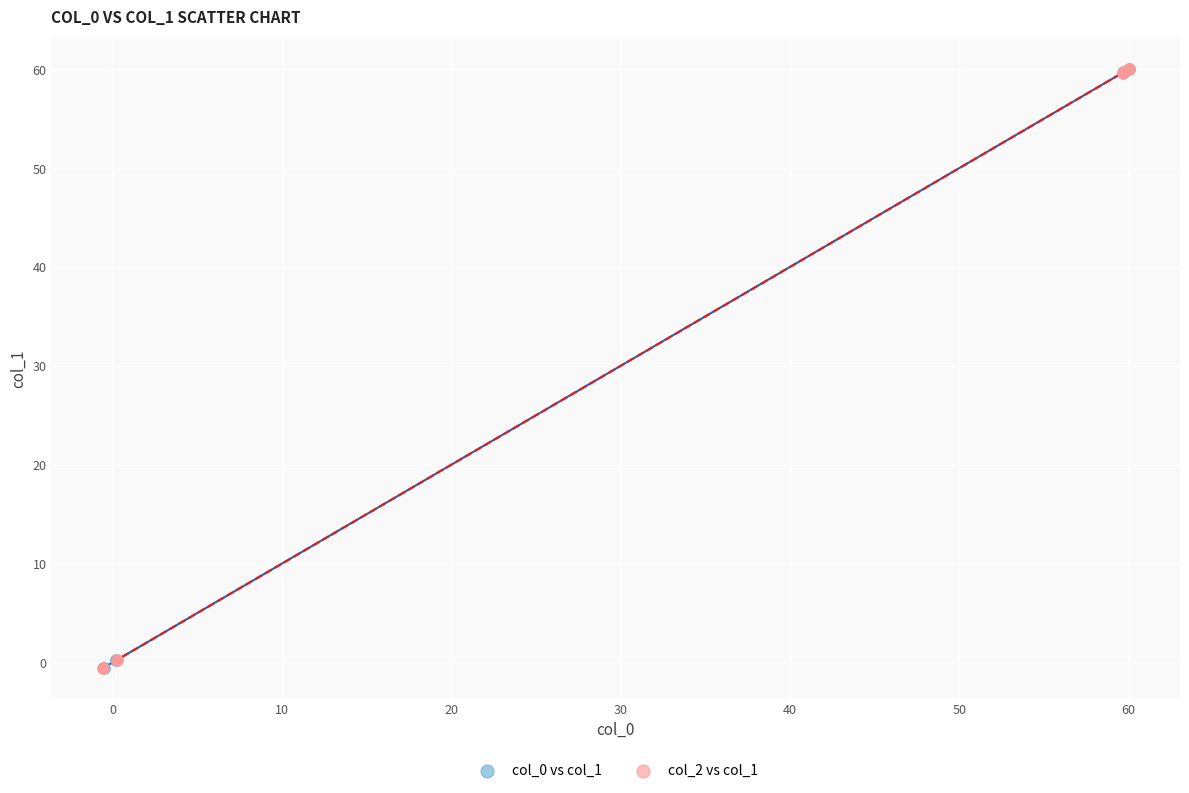

What are all the series names shown in the legend?

col_0 vs col_1, col_2 vs col_1